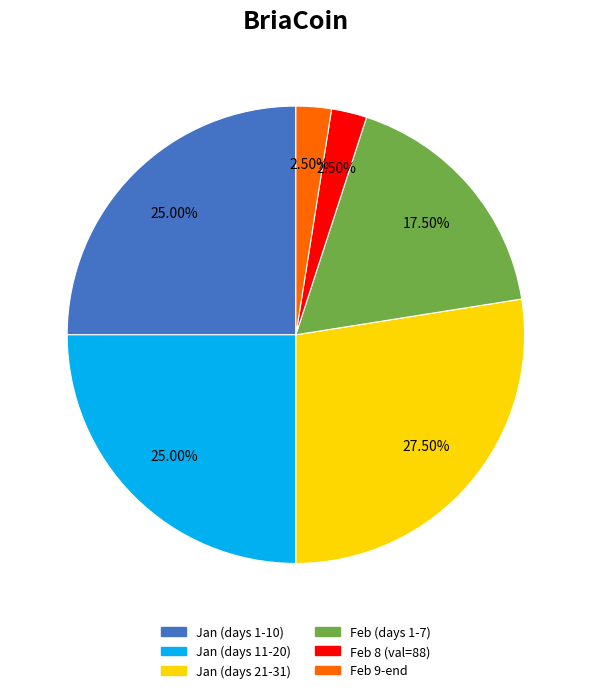

Approximately how many times larger is the value at Jan (days 21-31) compared to Feb 8 (val=88)?

11.0